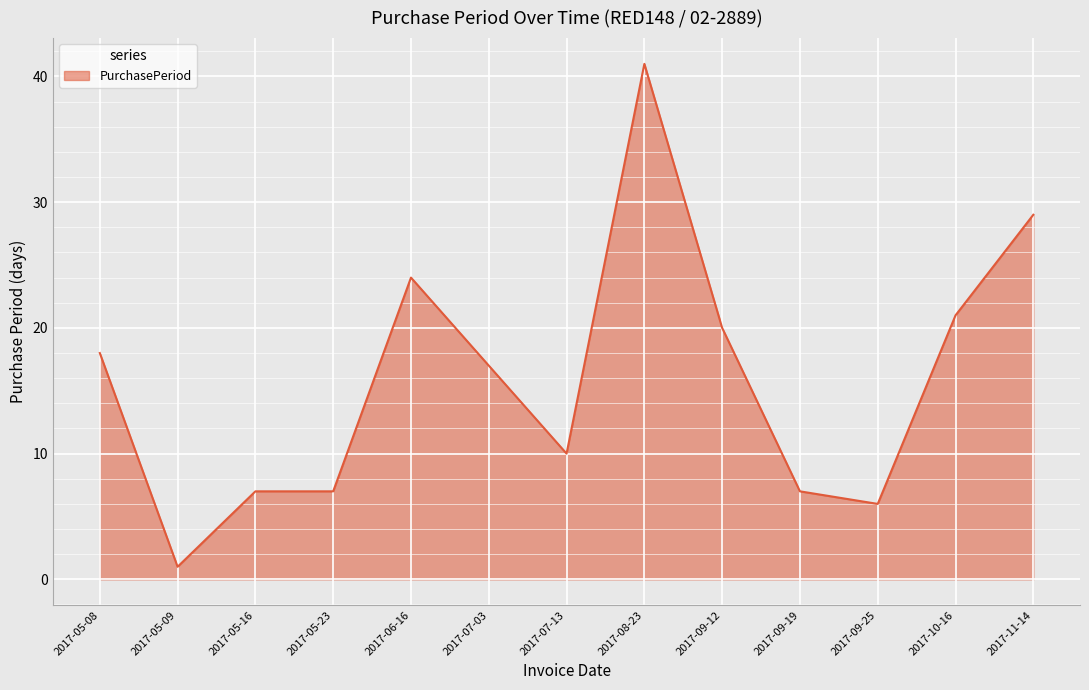

What is the ratio of the value at 2017-07-03 to the value at 2017-05-08?

0.9